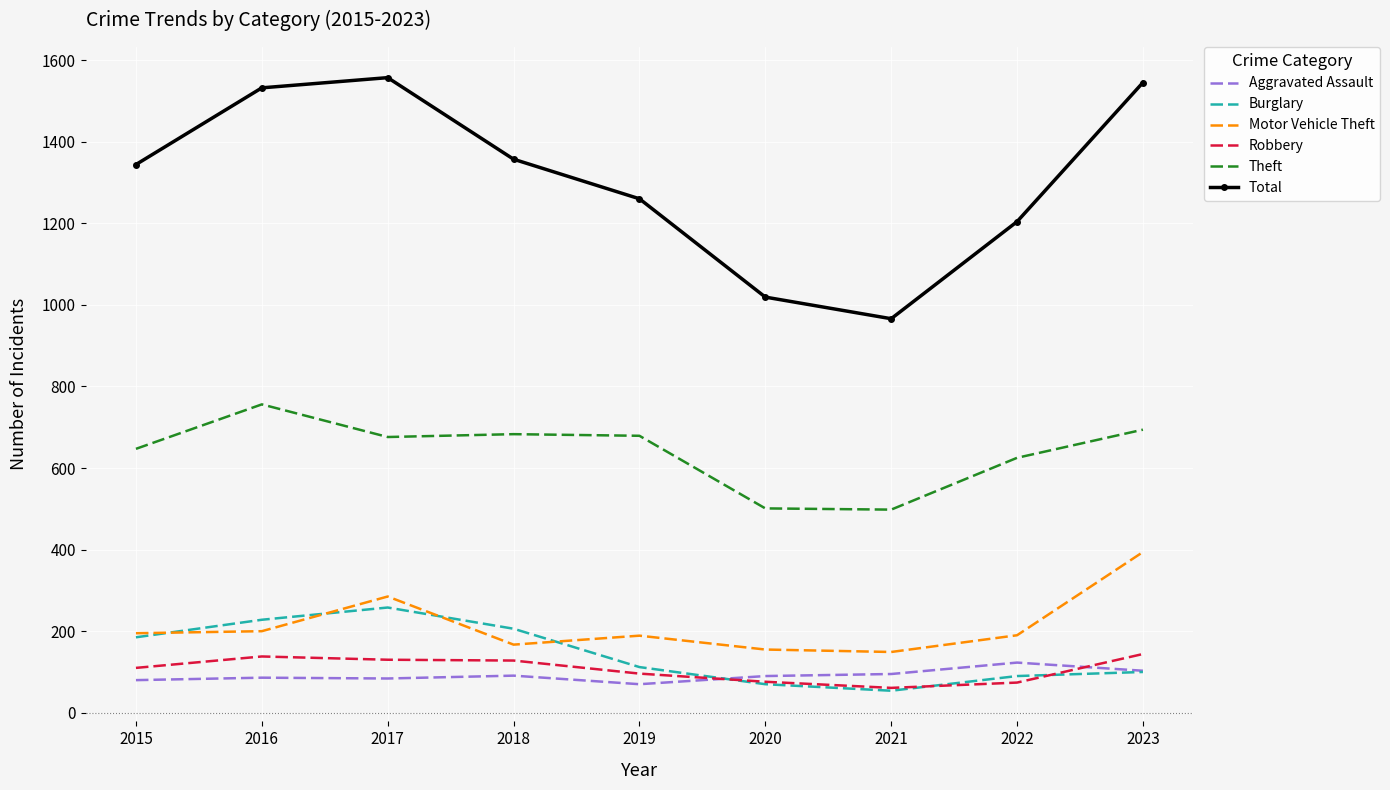

What is the difference between the second highest and minimum values in the Burglary series?

174